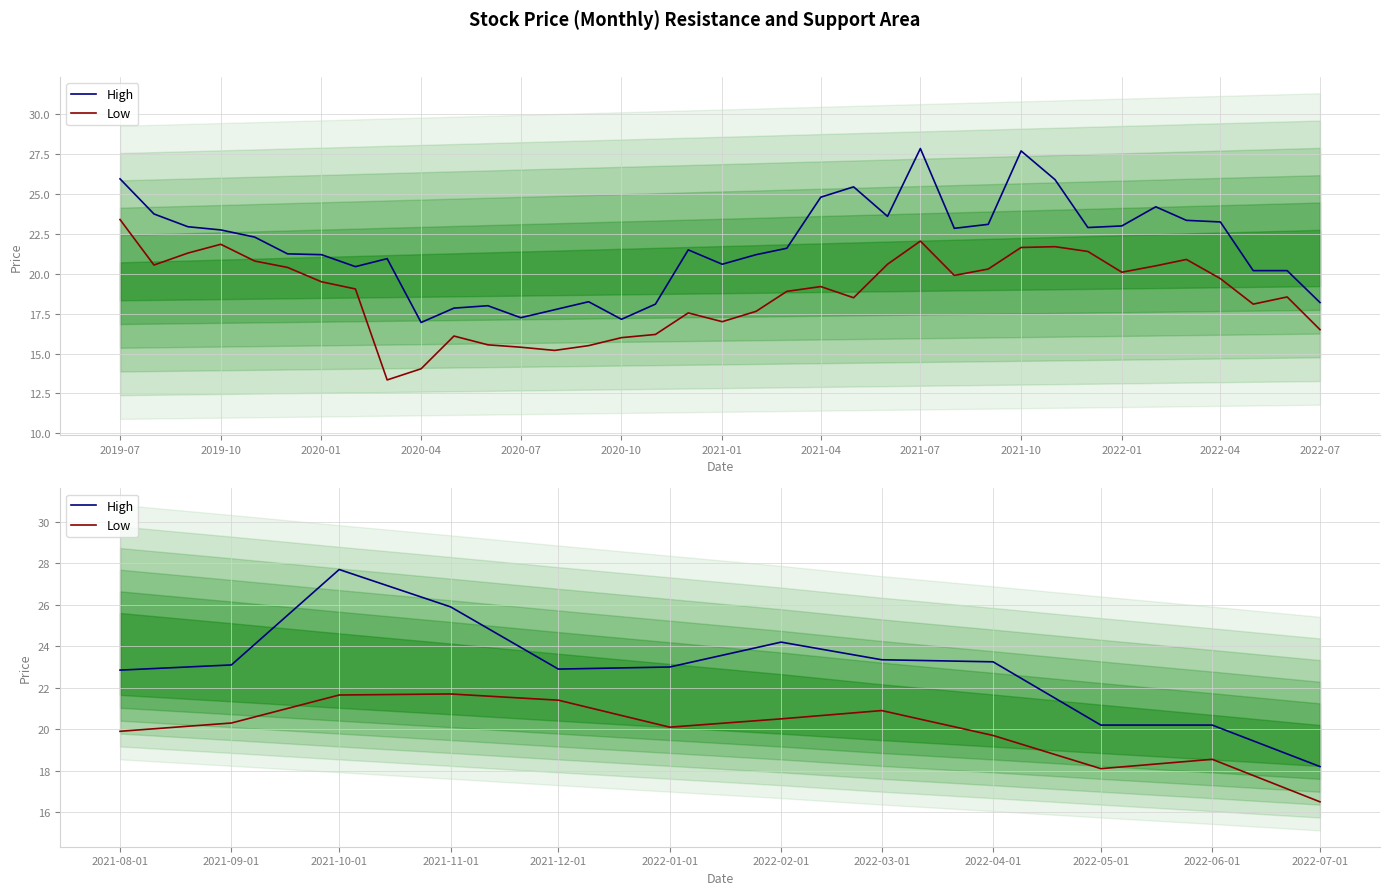

List the series in order of their peak value, lowest first.

Low, High